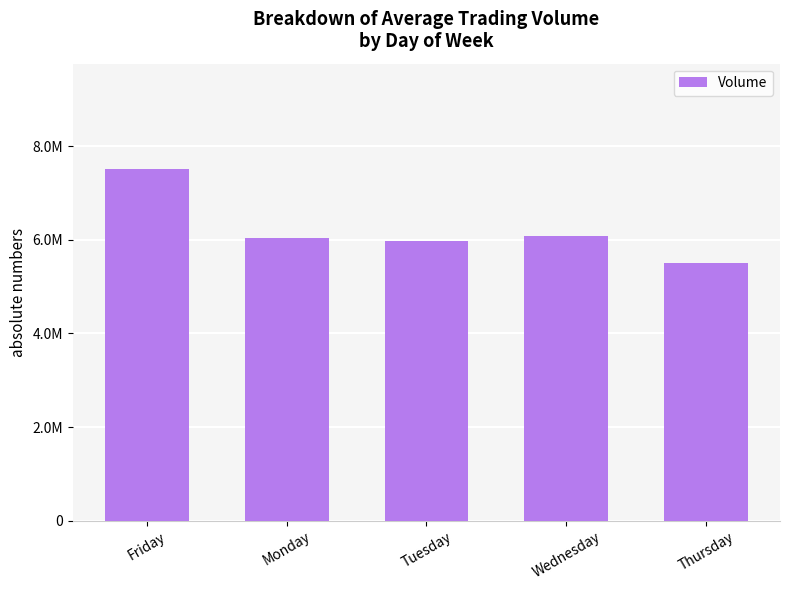

Rank the categories by value from lowest to highest.

Thursday, Tuesday, Monday, Wednesday, Friday